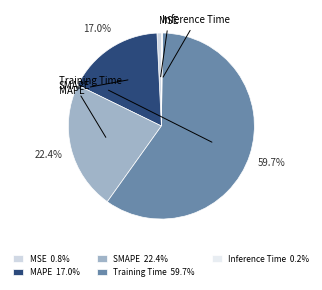

Rank the categories by value from lowest to highest.

Inference Time, MSE, MAPE, SMAPE, Training Time